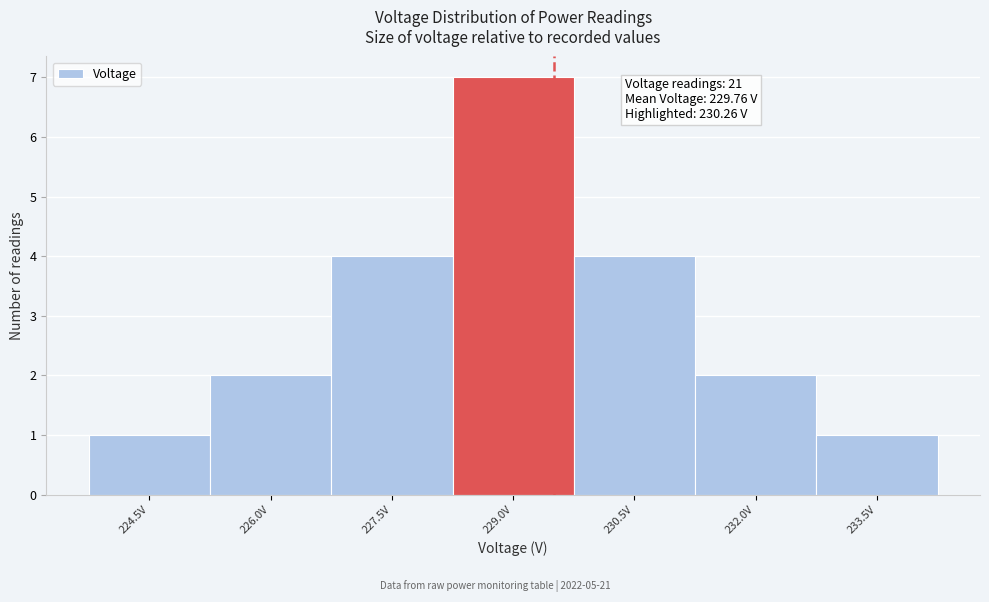

Reading left to right, transcribe all the data shown in this chart.

224.5V=1	226.0V=2	227.5V=4	229.0V=7	230.5V=4	232.0V=2	233.5V=1